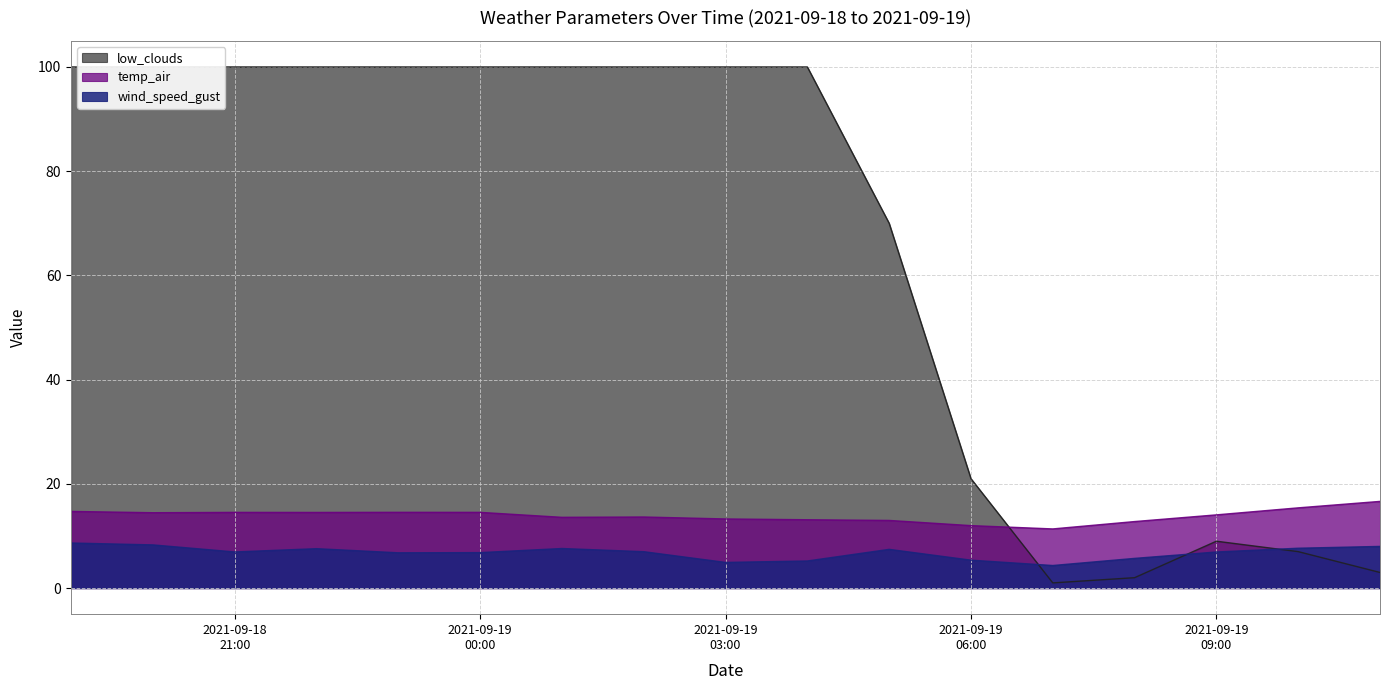

True or false: low_clouds and temp_air cross at least once.

True